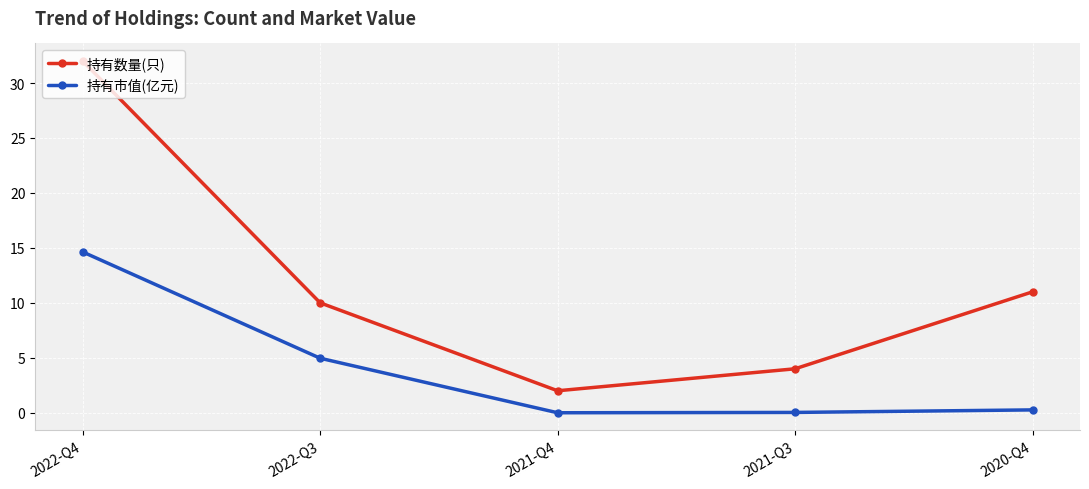

True or false: 持有市值(亿元) and 持有数量(只) cross at least once.

False